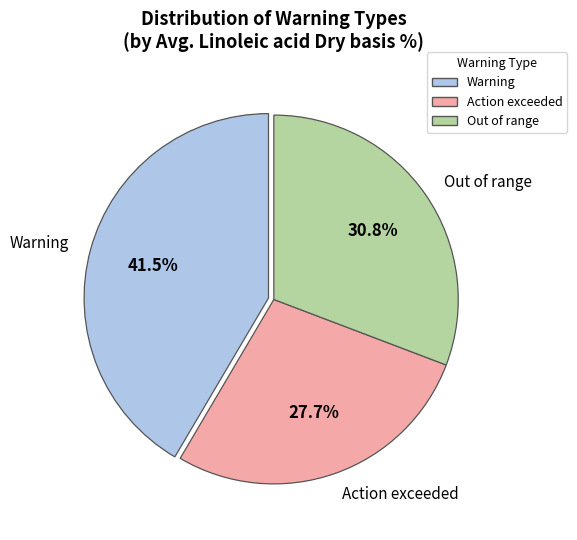

Approximately how many times larger is the value at Warning compared to Out of range?

1.3